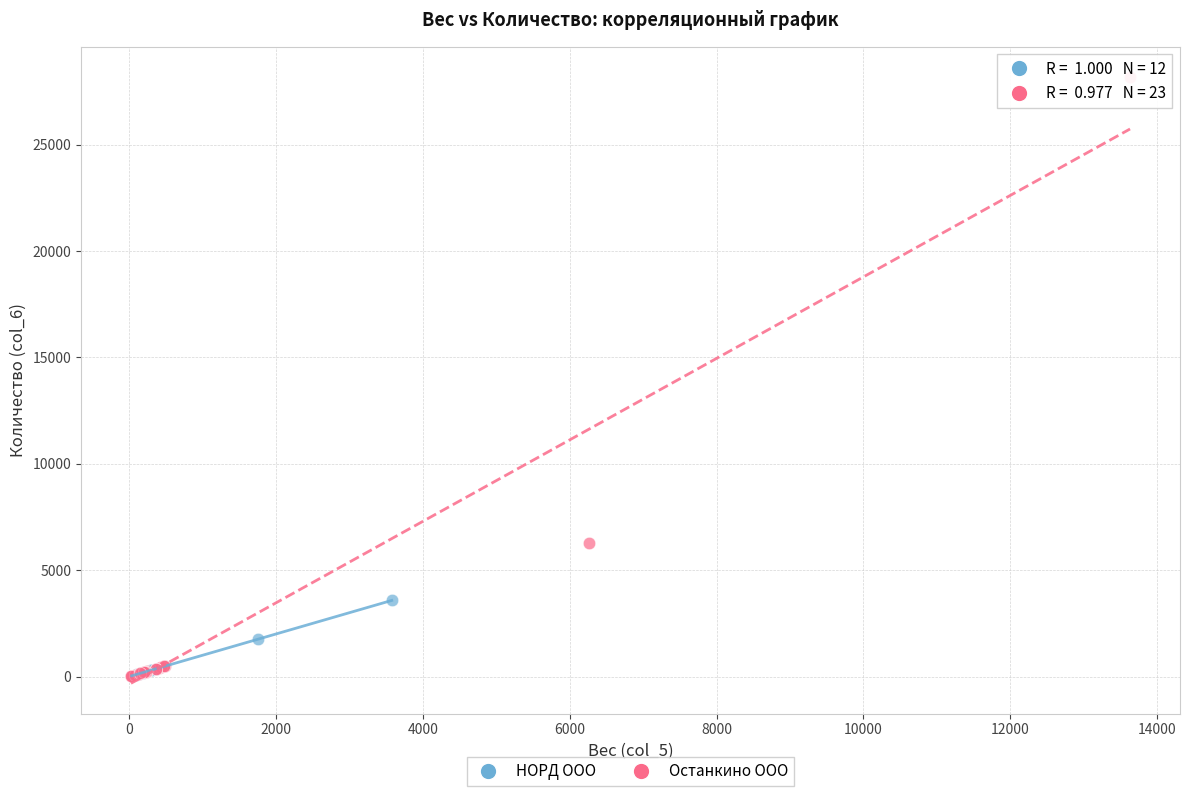

Which series contains the highest Y value?

Останкино ООО